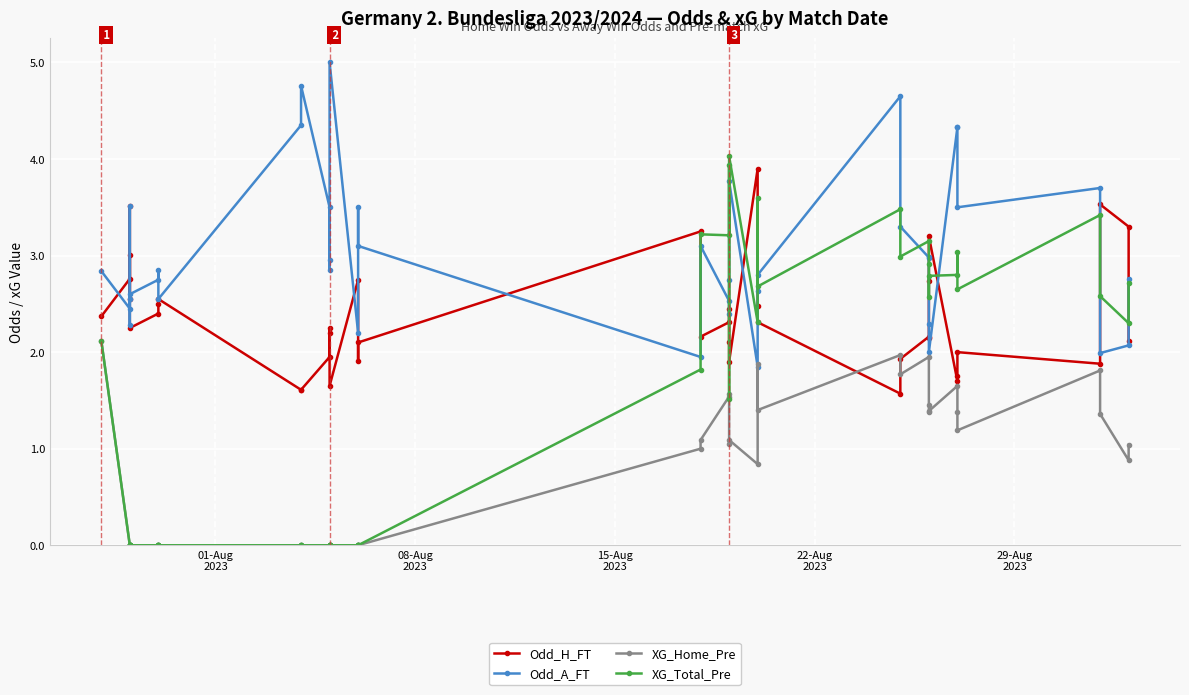

Does the chart display data point markers on the line(s)?

Yes